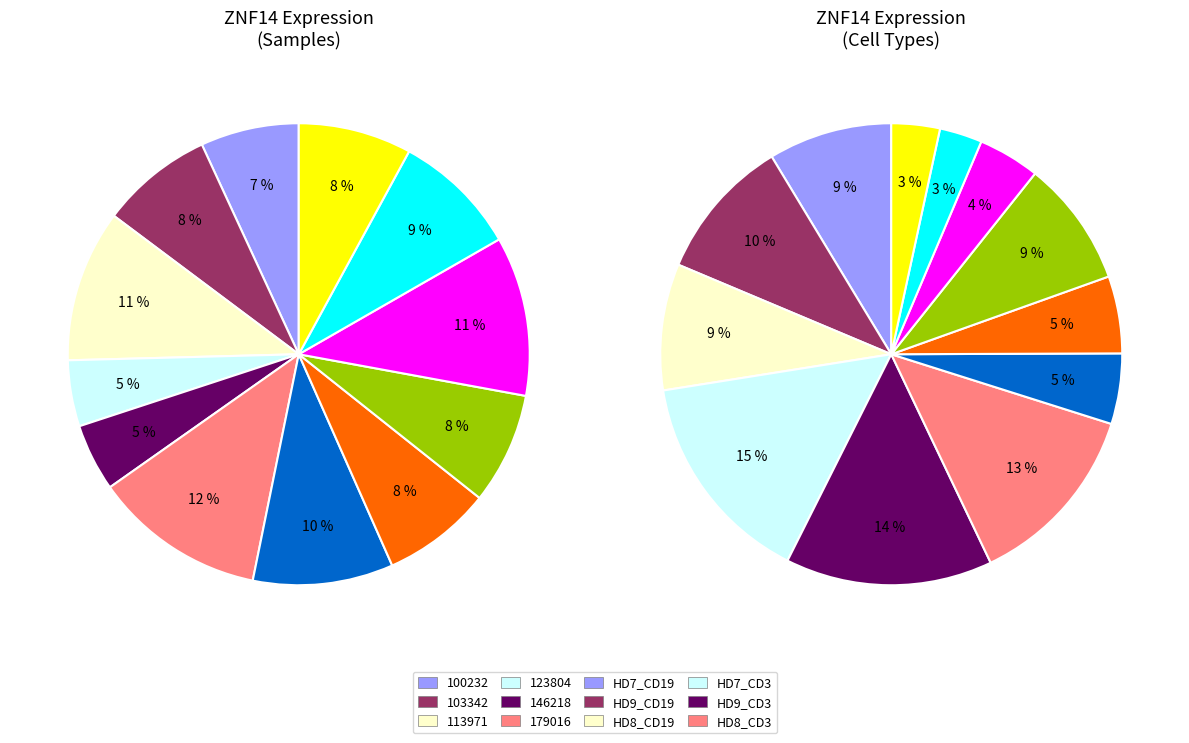

How many slices are in this pie chart?

12